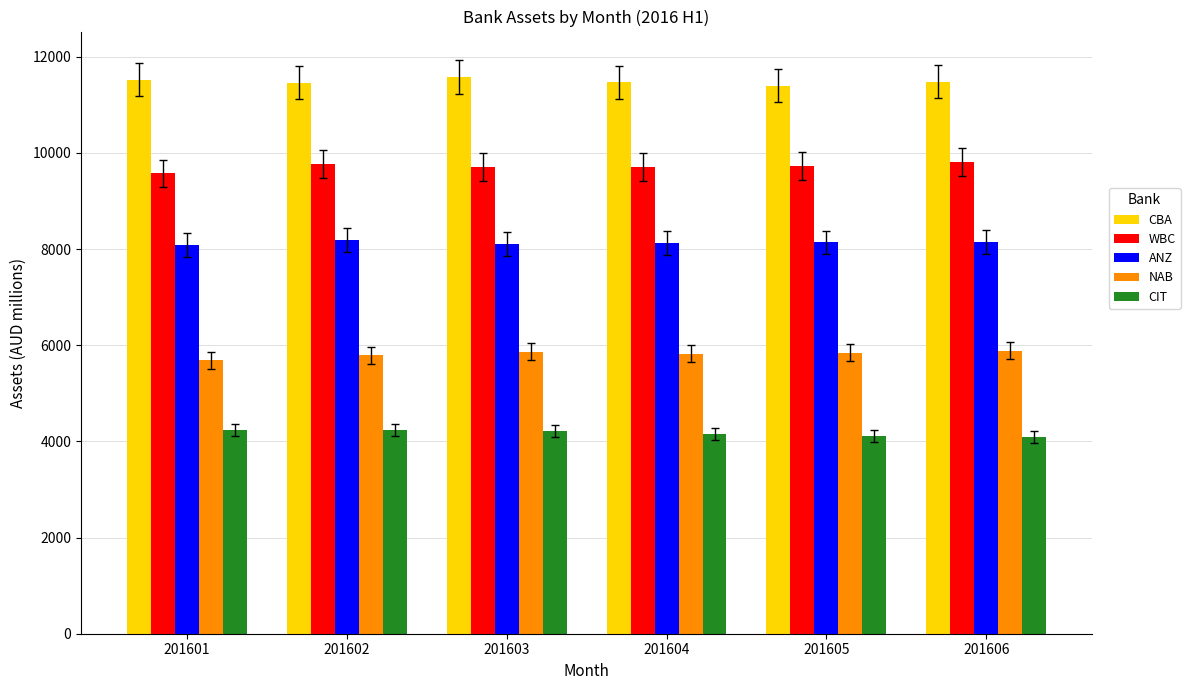

What is the average value of the CIT series?

4172.7